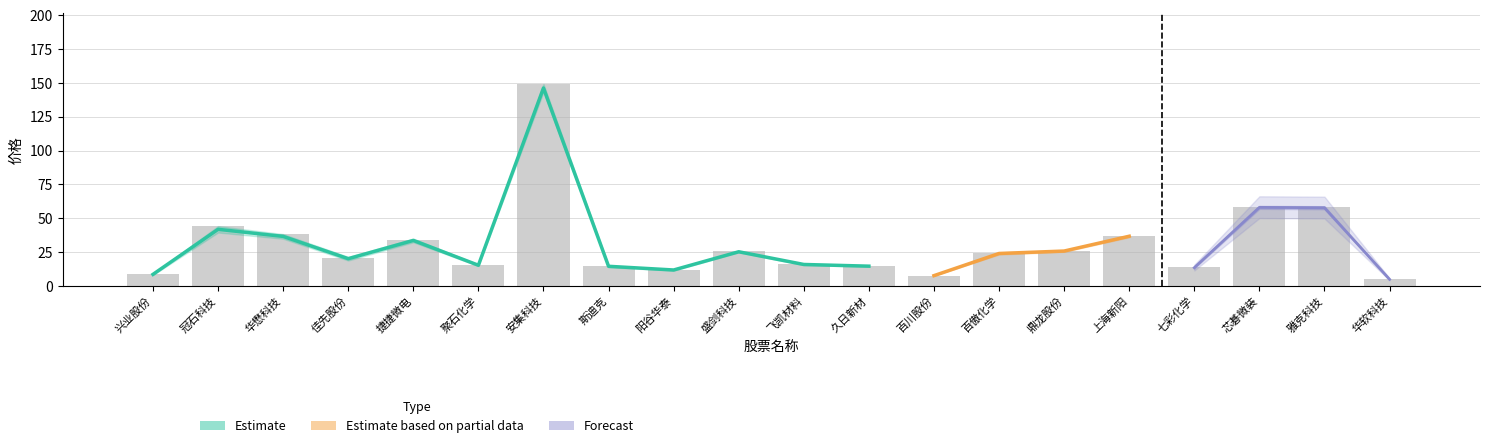

Is the value of 最高 at 芯碁微装 greater than the value of 最低 at 百川股份?

Yes